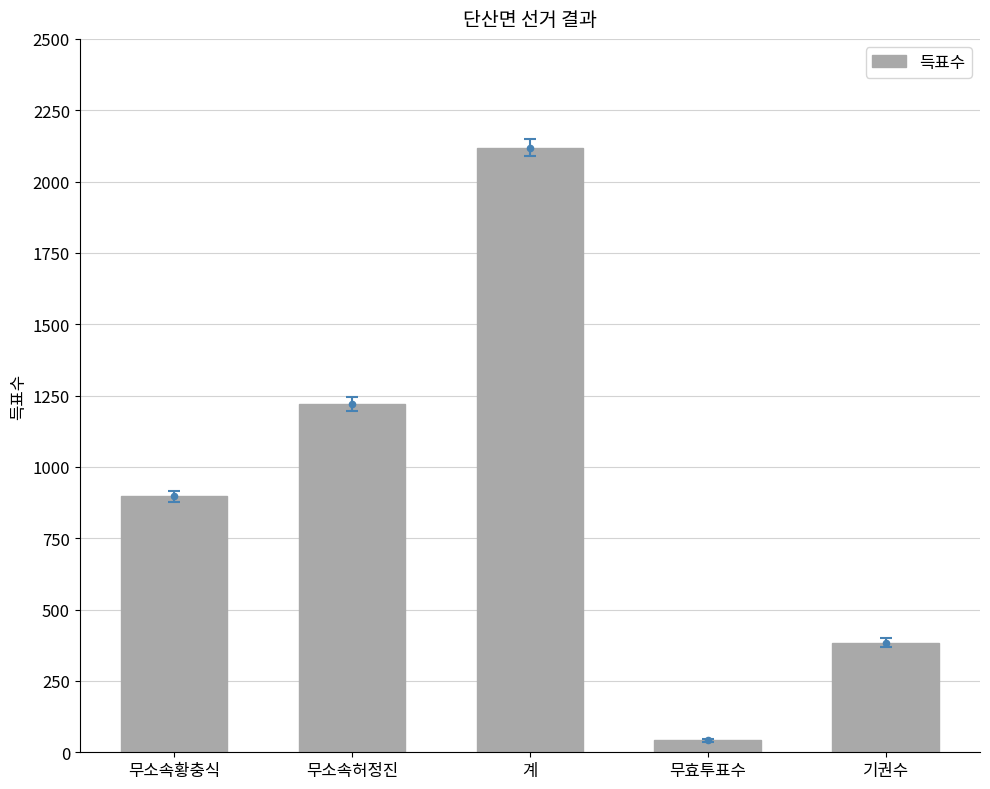

What is the change in value from 무소속황충식 to 무효투표수?

-855